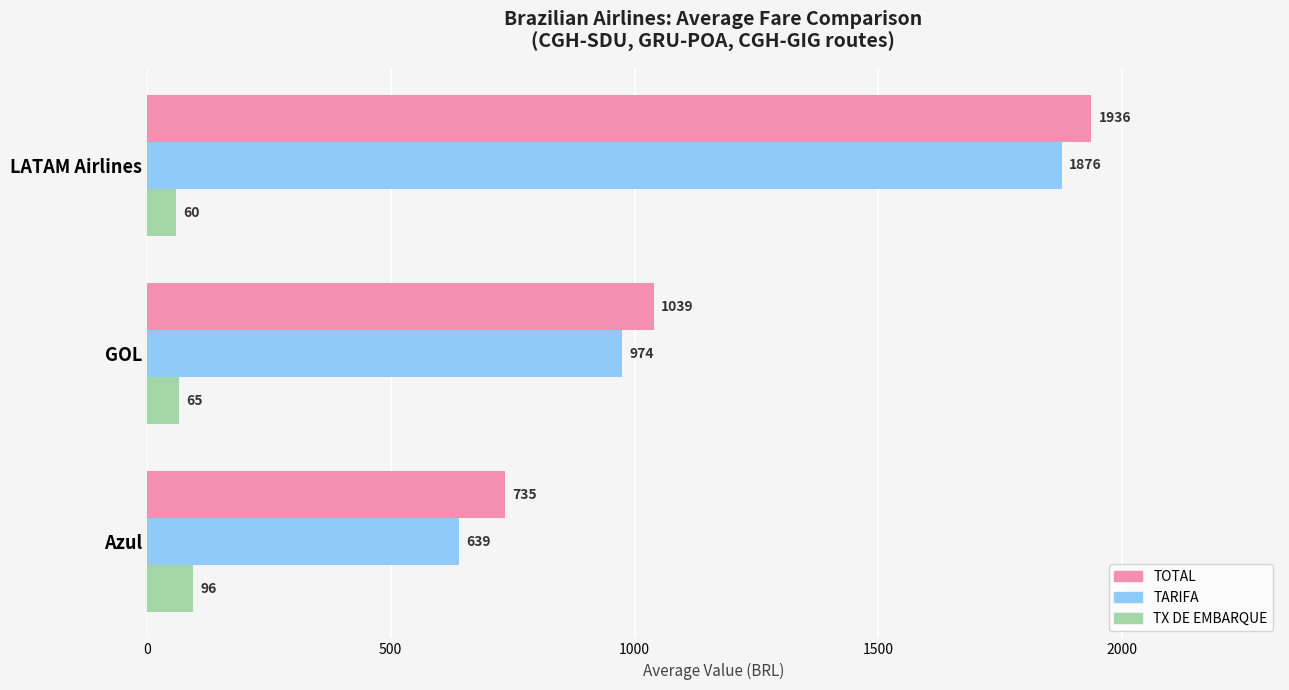

Which series has the largest range (max minus min)?

TARIFA